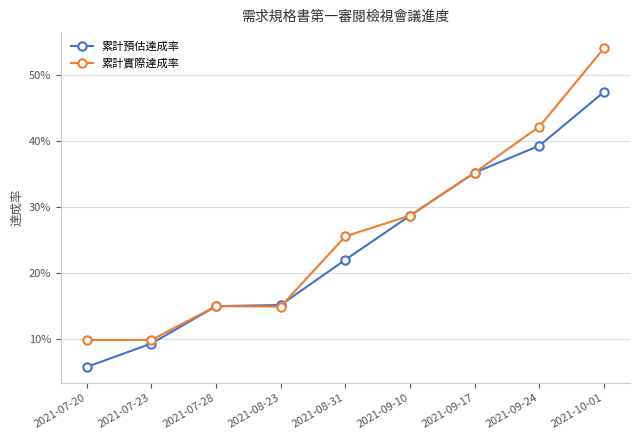

What are all the series names shown in the legend?

累計預估達成率, 累計實際達成率